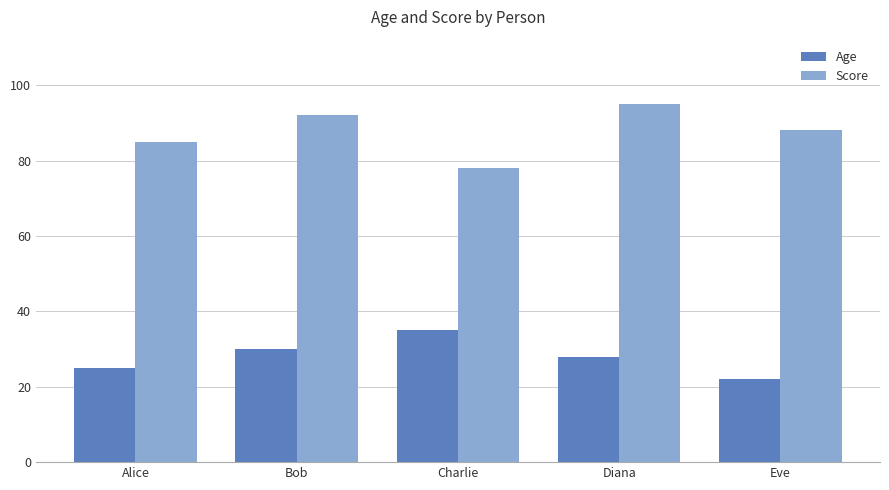

What is the total value across all series at Bob?

122